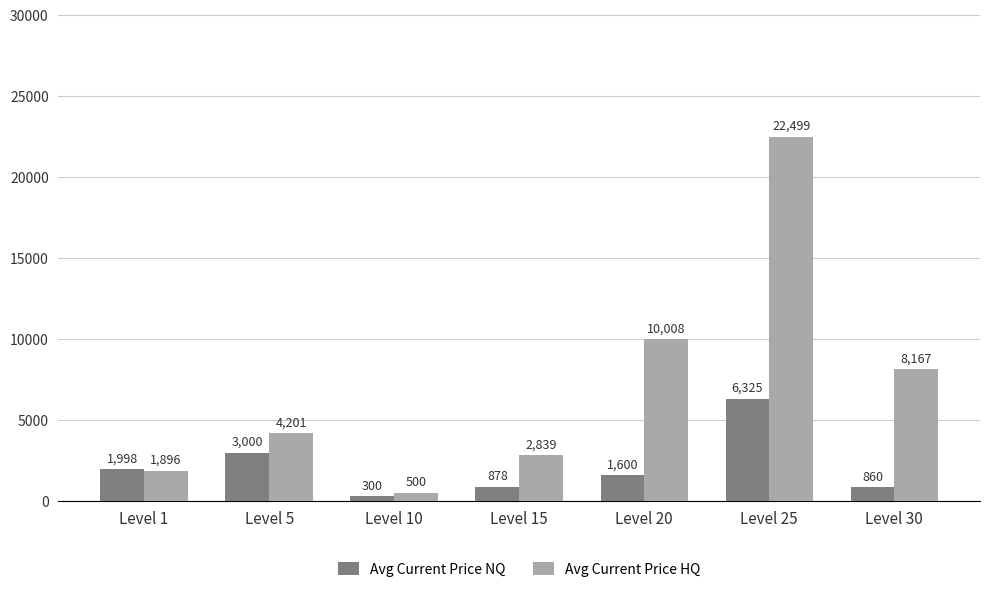

Which series has the widest spread of values?

Avg Current Price HQ